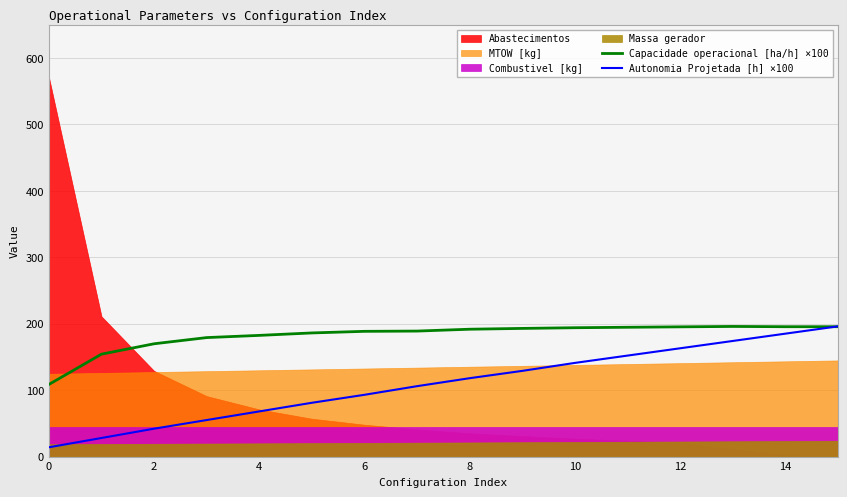

What value does the Capacidade operacional [ha/h] ×100 series have at 11?

194.7